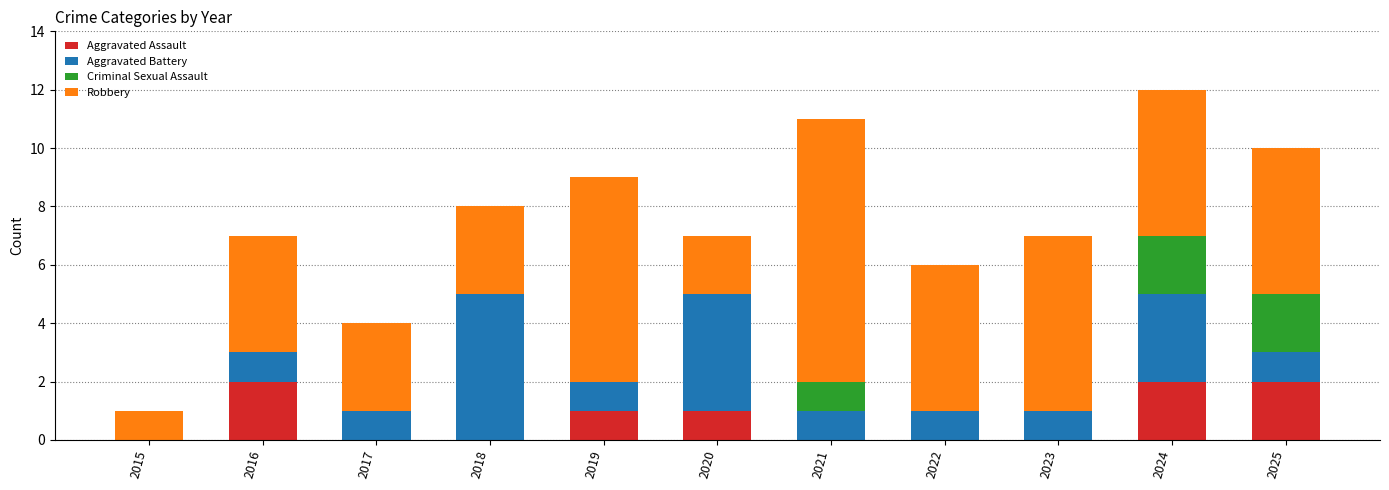

What is the total value across all series at 2024?

12